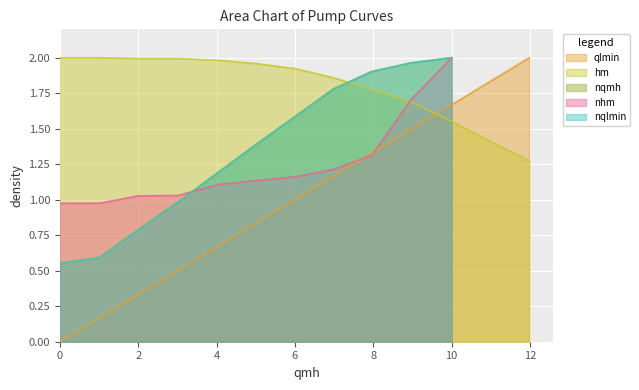

The qlmin series shows 0.0 at 0. True or false?

True